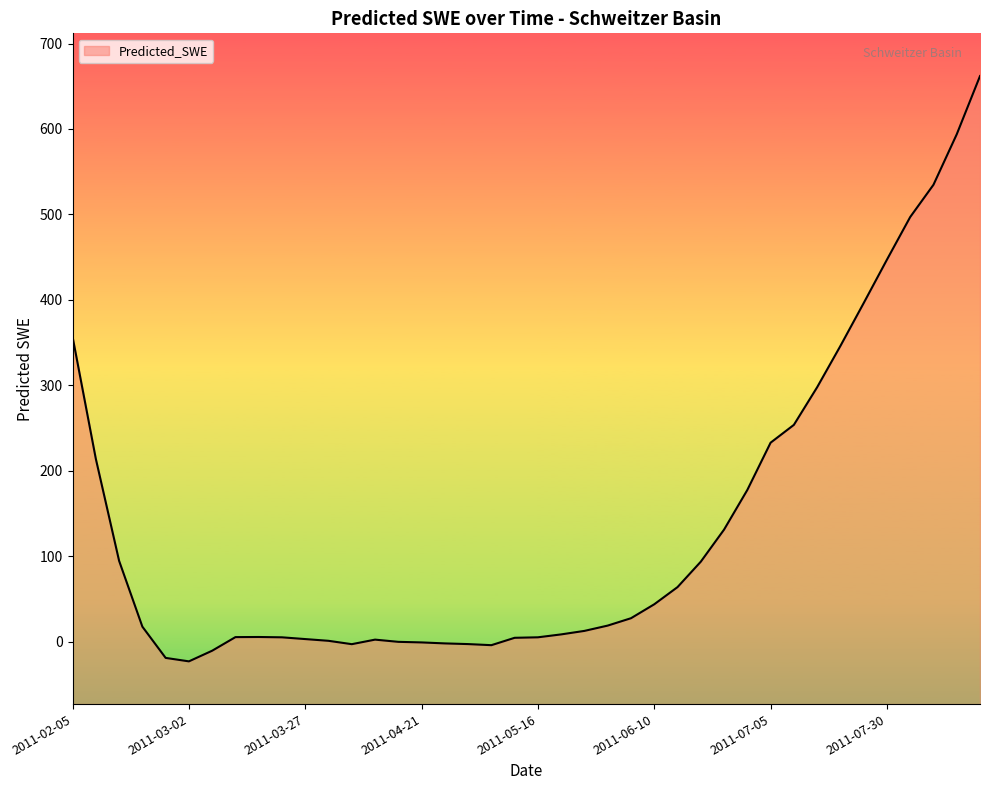

True or false: the data shows -1.3 at 2011-04-21.

False